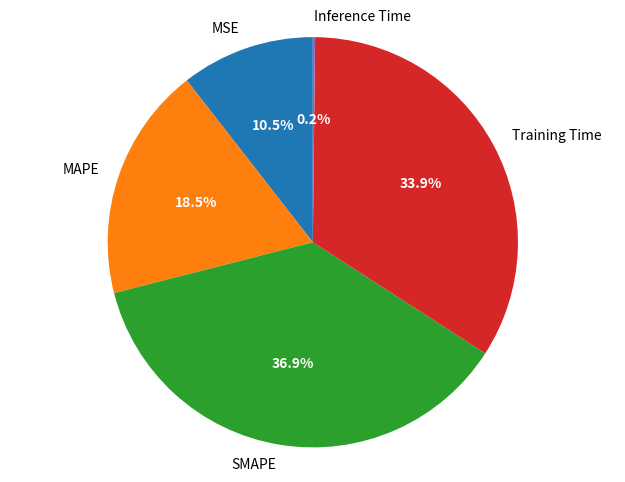

What is the ratio of the value at MSE to the value at SMAPE?

0.3